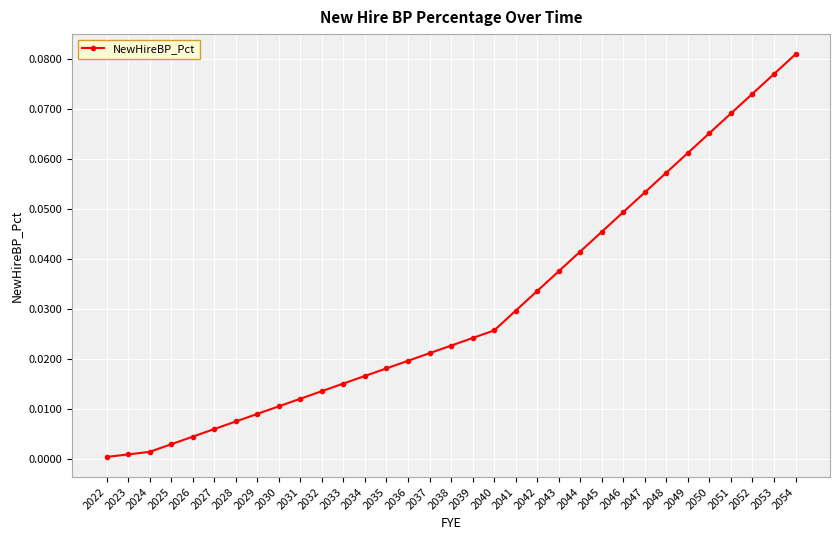

What is the sum of all values?

1.0